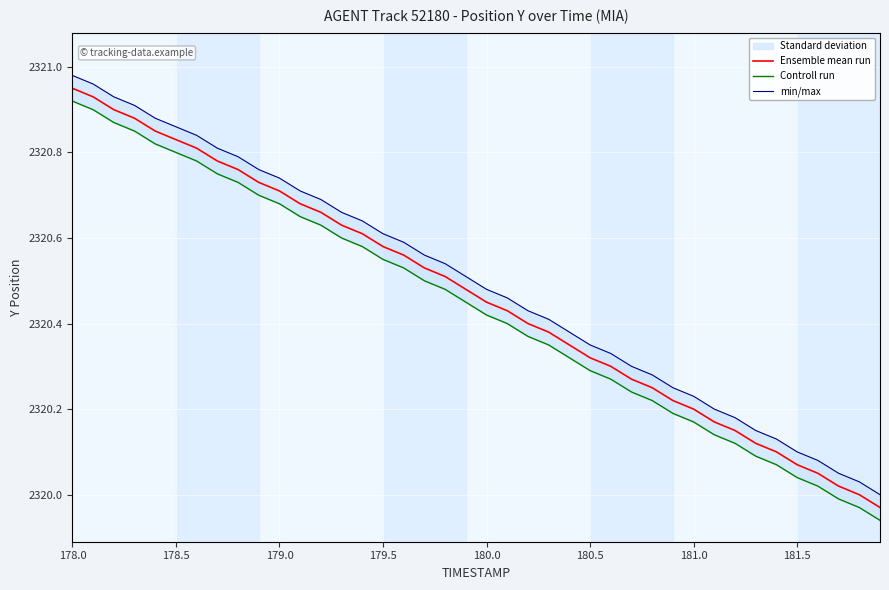

True or false: Ensemble mean run has a value of 881.1 at 178.5.

False